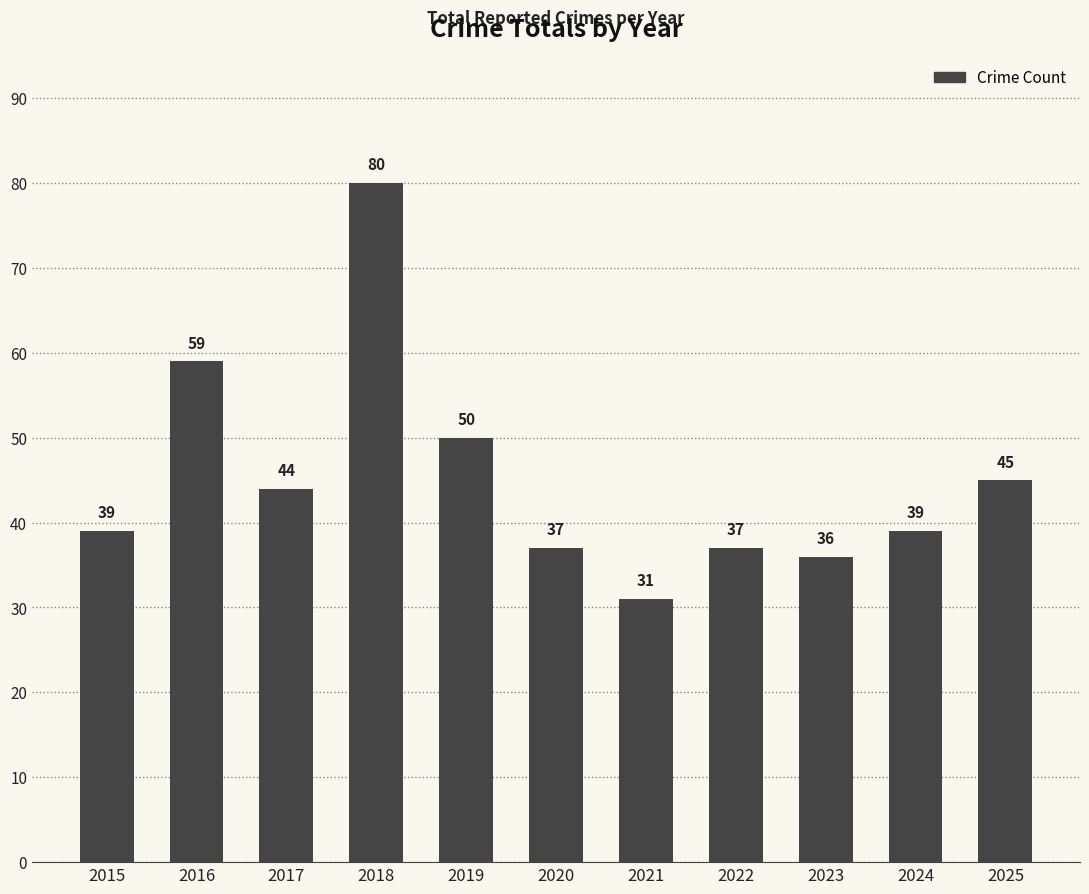

What is the sum of all values?

497